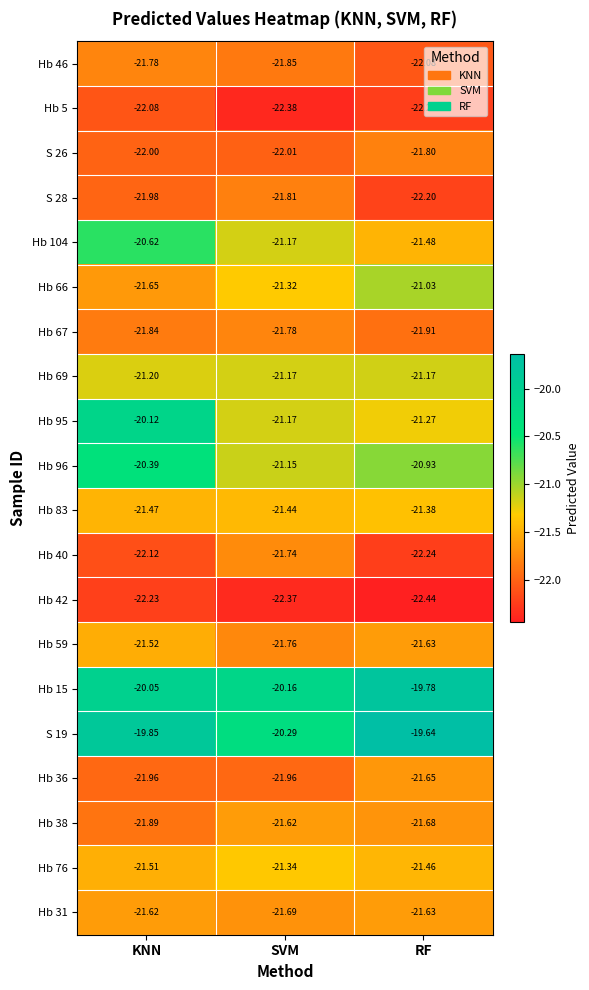

What is the spread (max minus min) of values at RF?

2.8